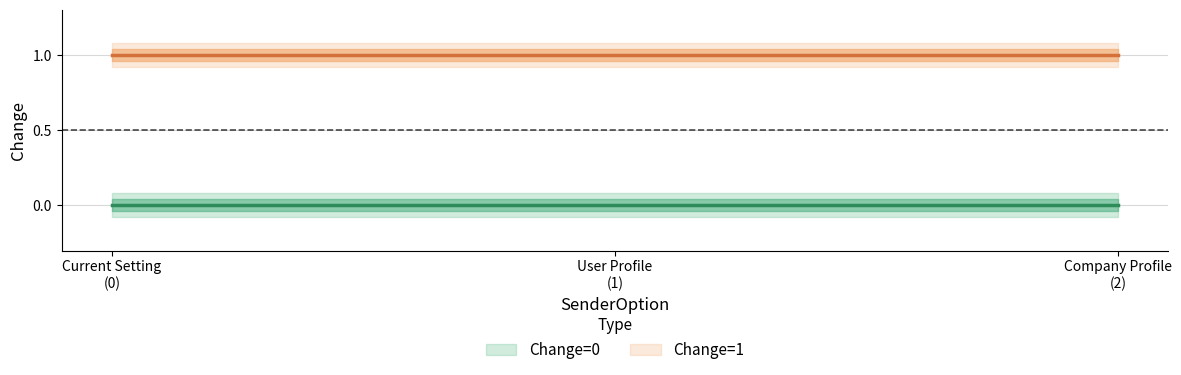

Reading left to right, extract all data points from this chart.

Change=0: 0	0	0
Change=1: 1	1	1